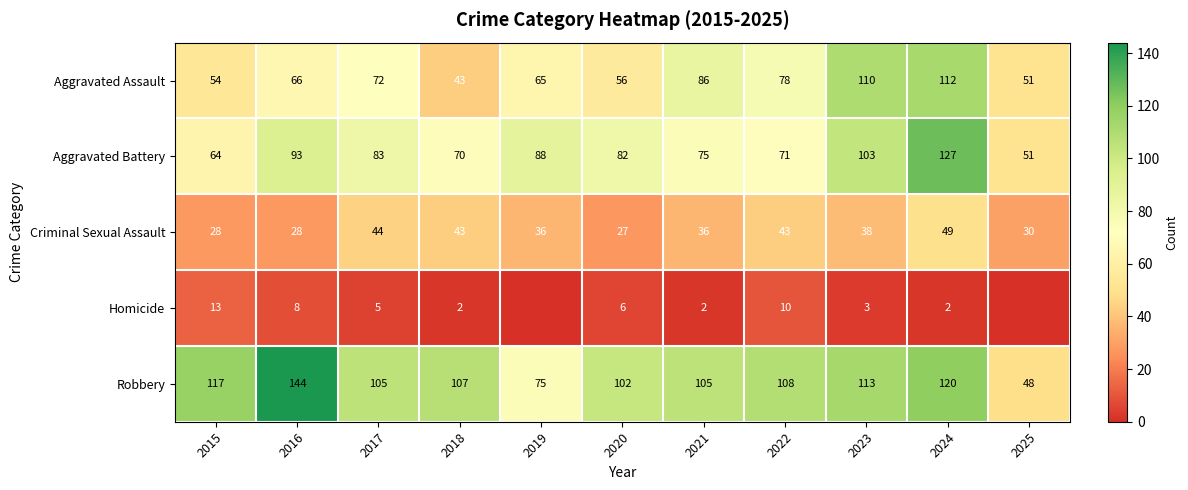

The value of Robbery at 2024 is 120. True or false?

True